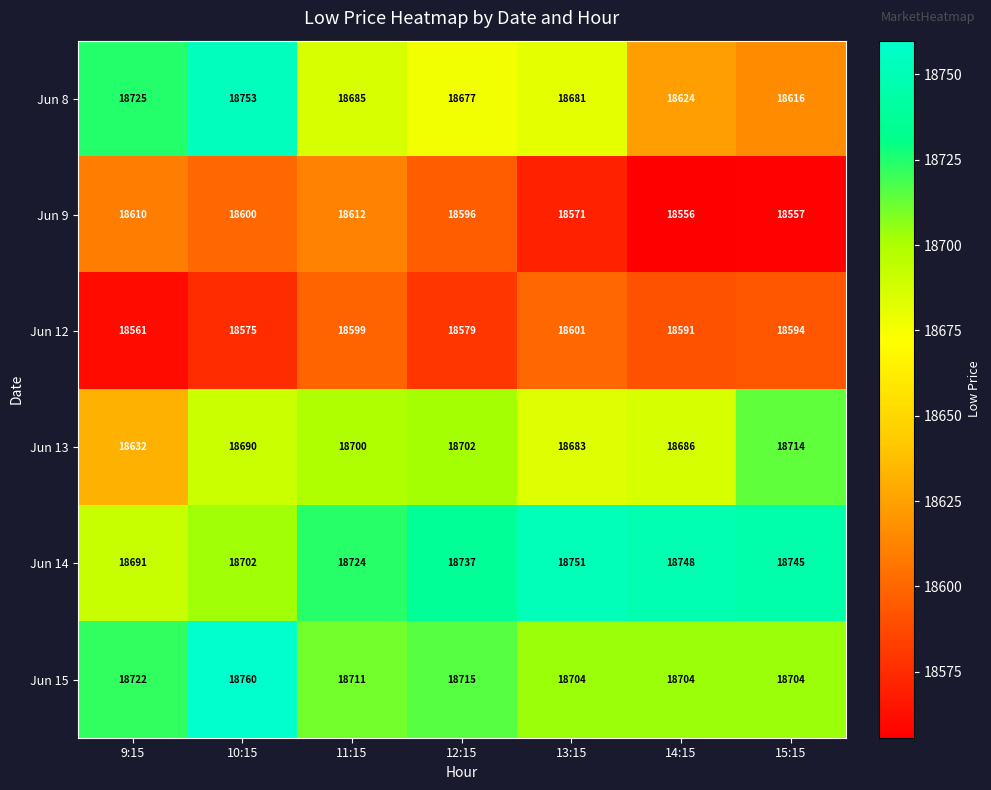

Which series changed the most between 10:15 and 15:15?

Jun 8